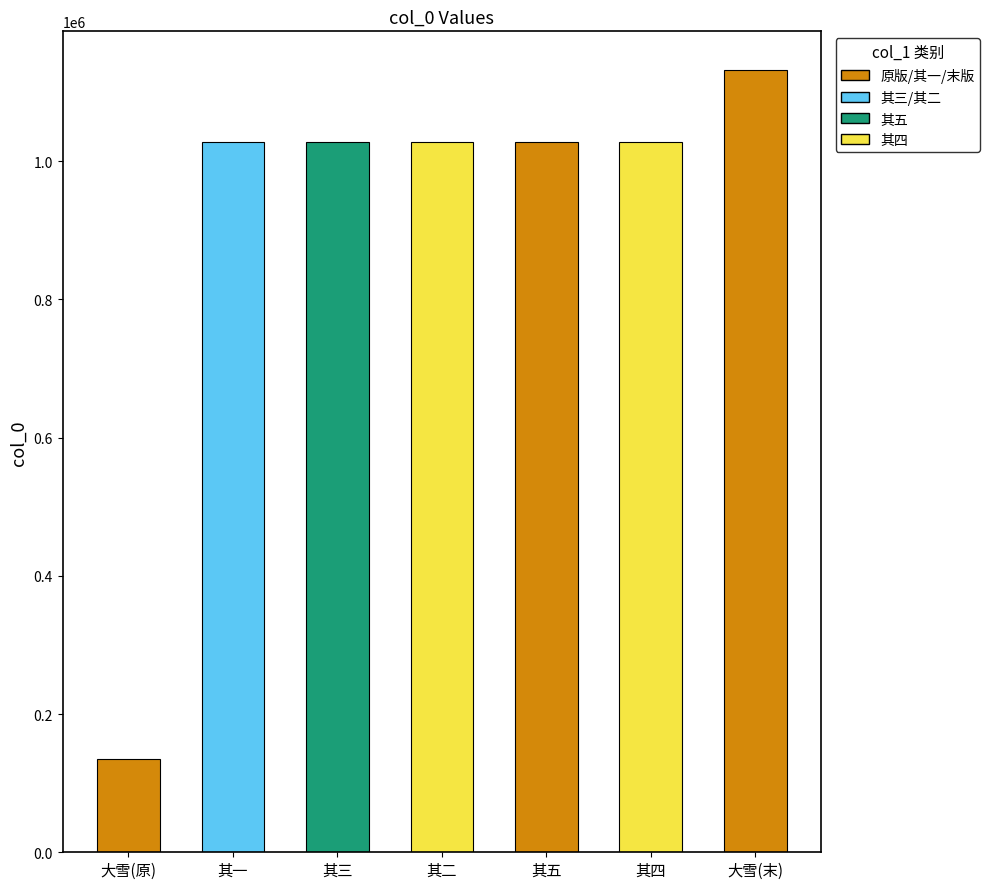

What value does the data have at 其五, to the nearest 10?

1027060